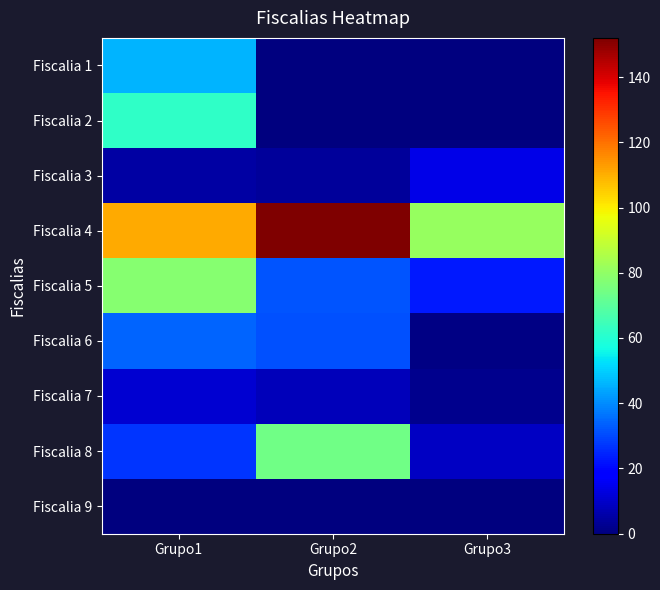

What is the total value across all series at Grupo2?

301